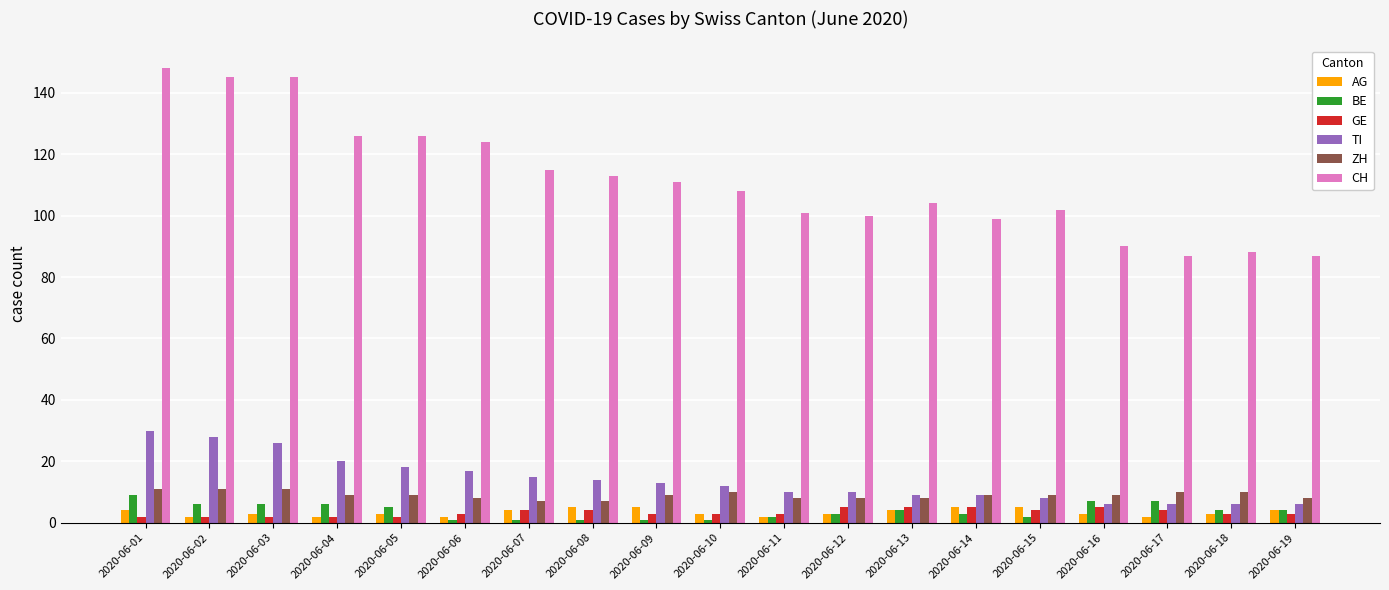

What are all the series names shown in the legend?

AG, BE, GE, TI, ZH, CH